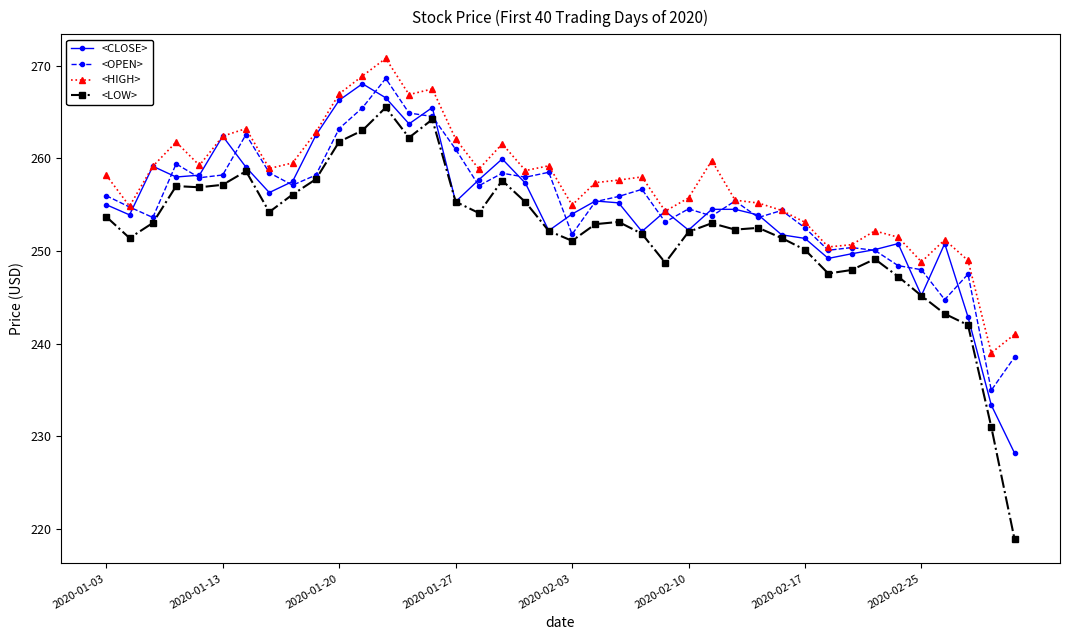

Which series has the largest total across all categories?

<HIGH>